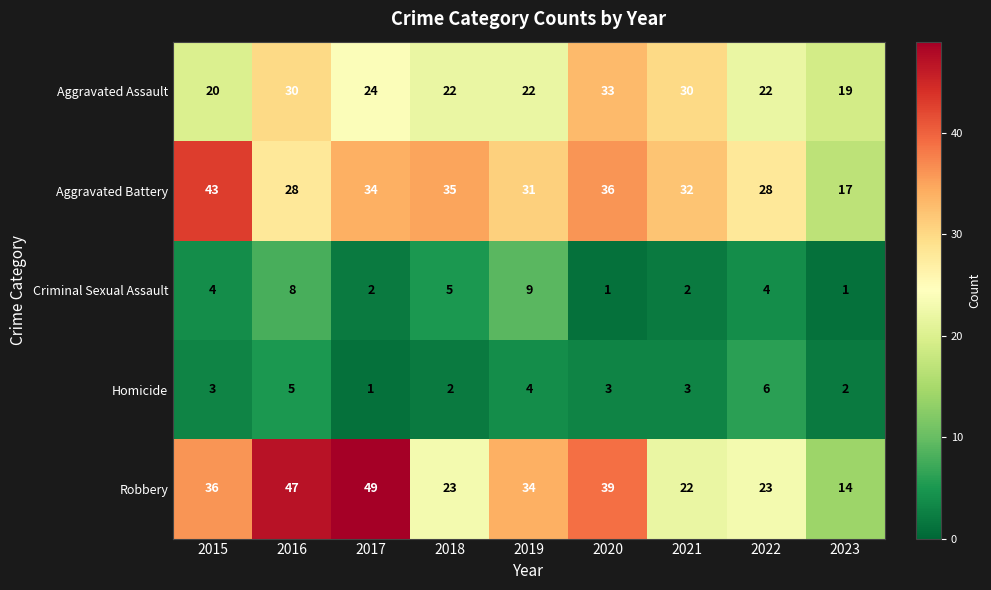

Read the Aggravated Assault value at 2017, to the nearest 10.

20